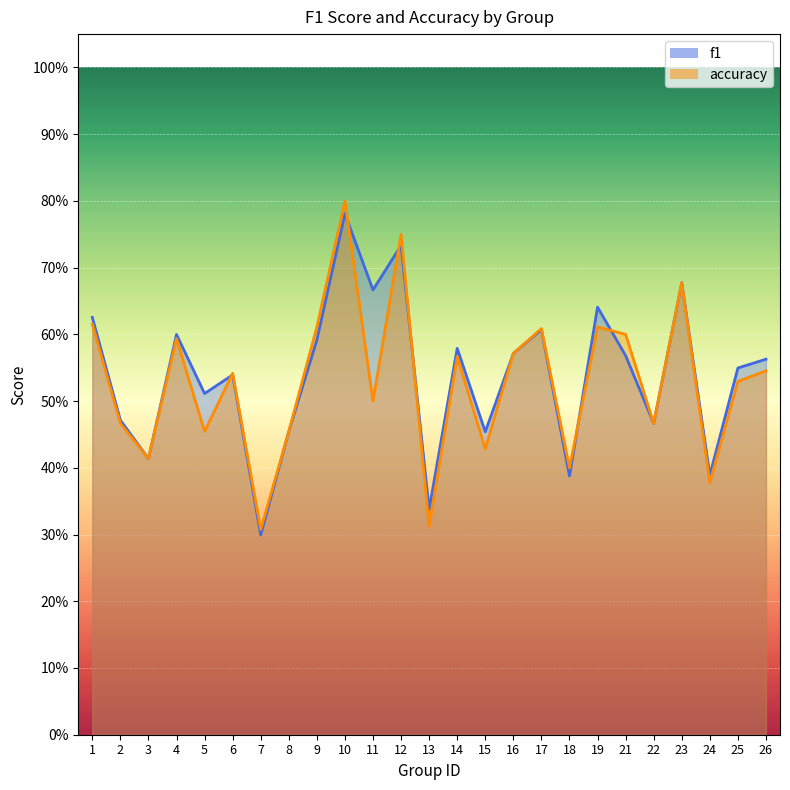

Between 10 and 9, which is larger?

10